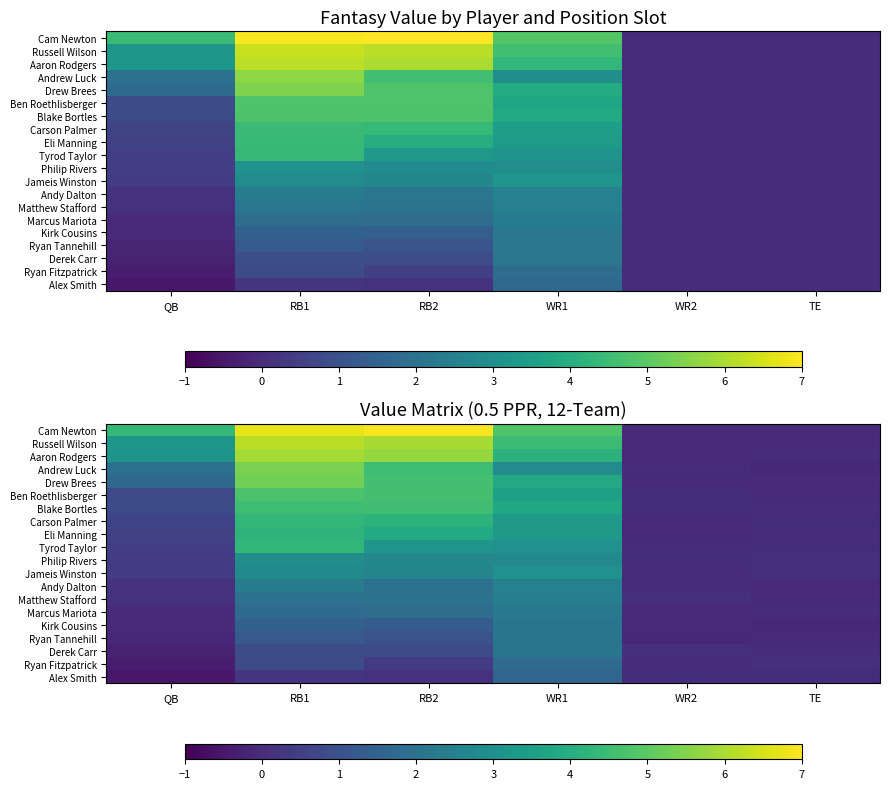

Which has a higher value, WR2 or RB1?

RB1